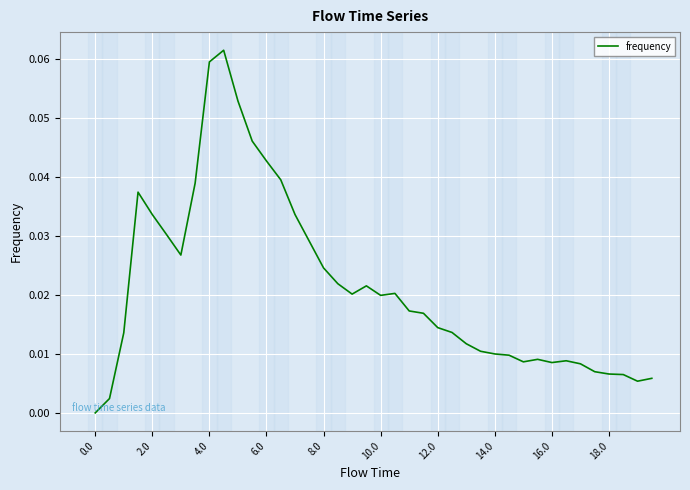

How many lines are shown in the chart?

1